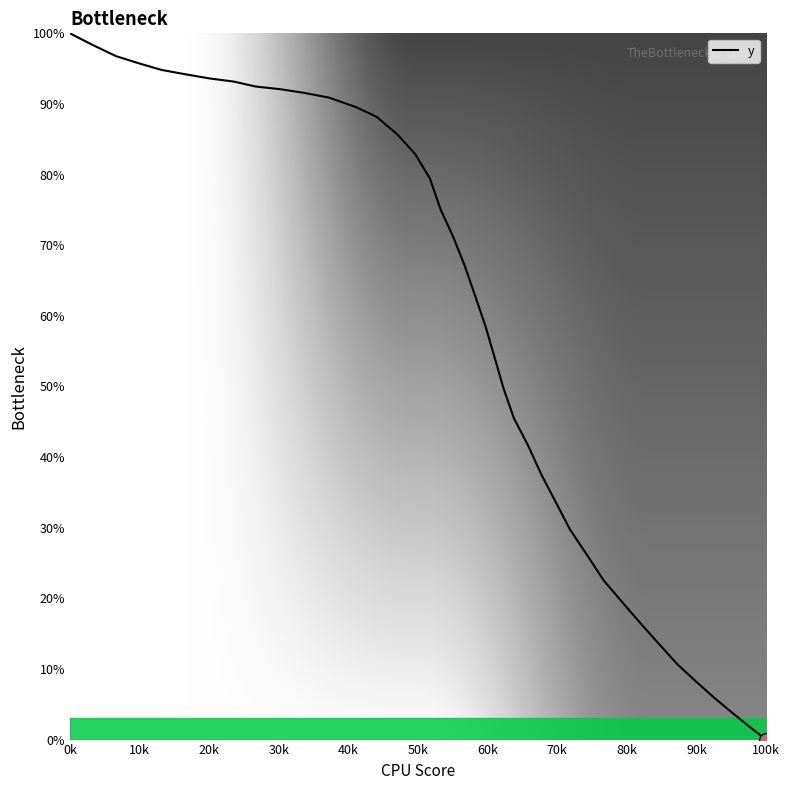

What is the difference between the maximum and minimum values?

100.0